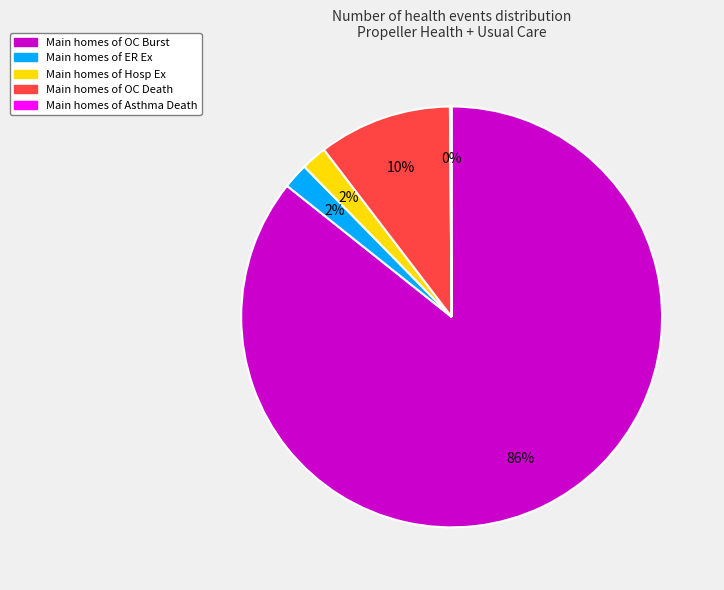

To the nearest percent, what is the average slice percentage?

20%